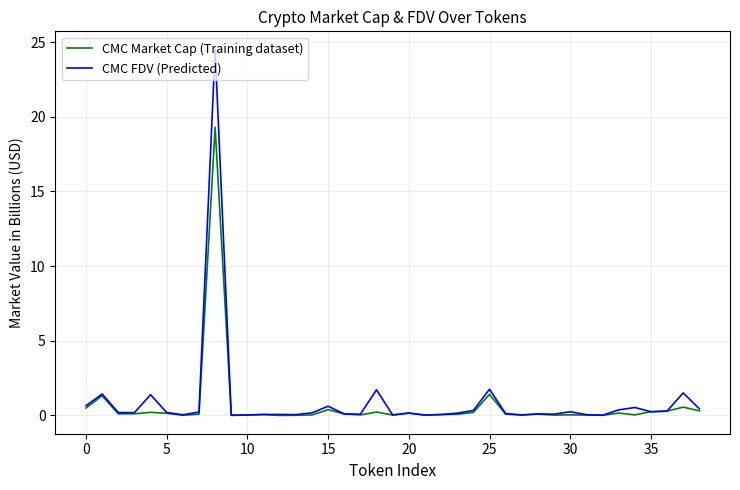

What is the highest value of the CMC Market Cap (Training dataset) series?

19.3